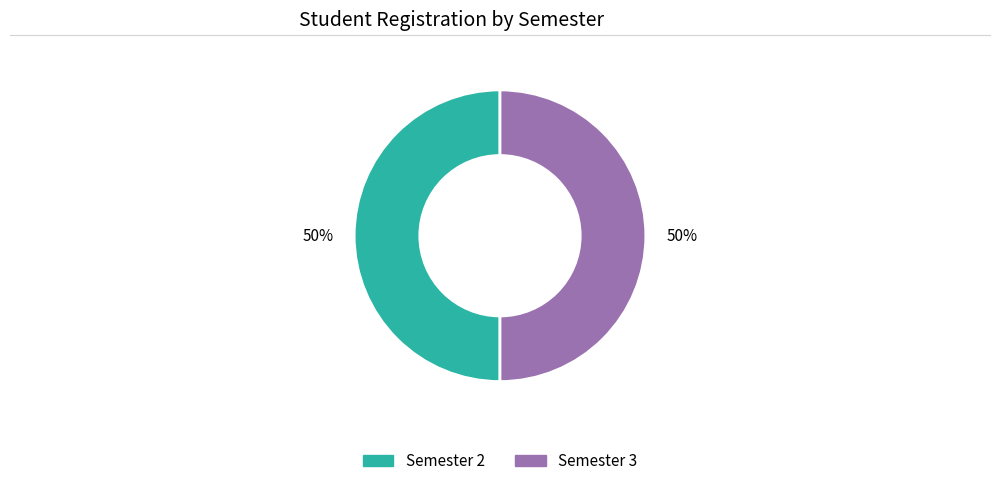

To the nearest percent, what is the average slice percentage?

50%